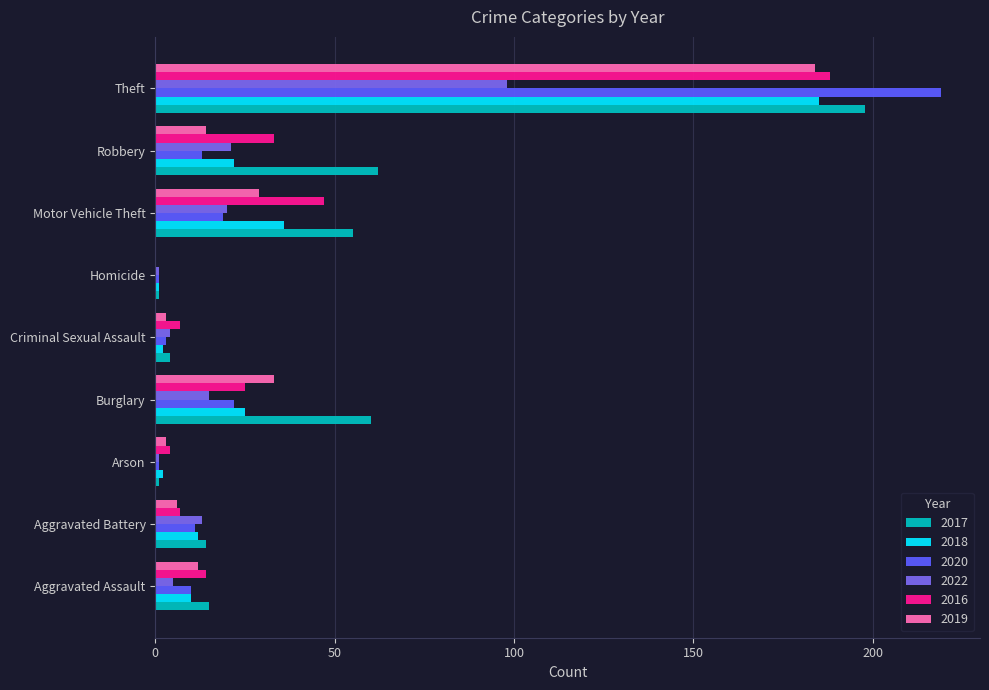

How many positive values does the 2019 series have?

8